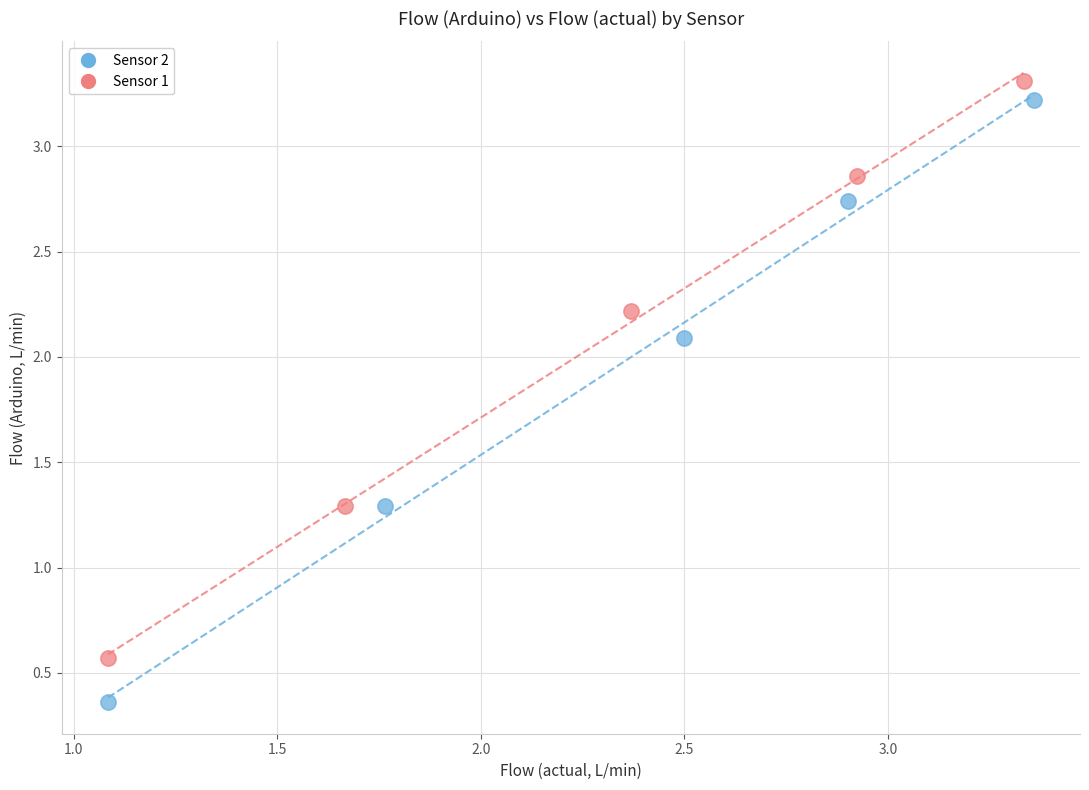

What are all the series names shown in the legend?

Sensor 2, Sensor 1